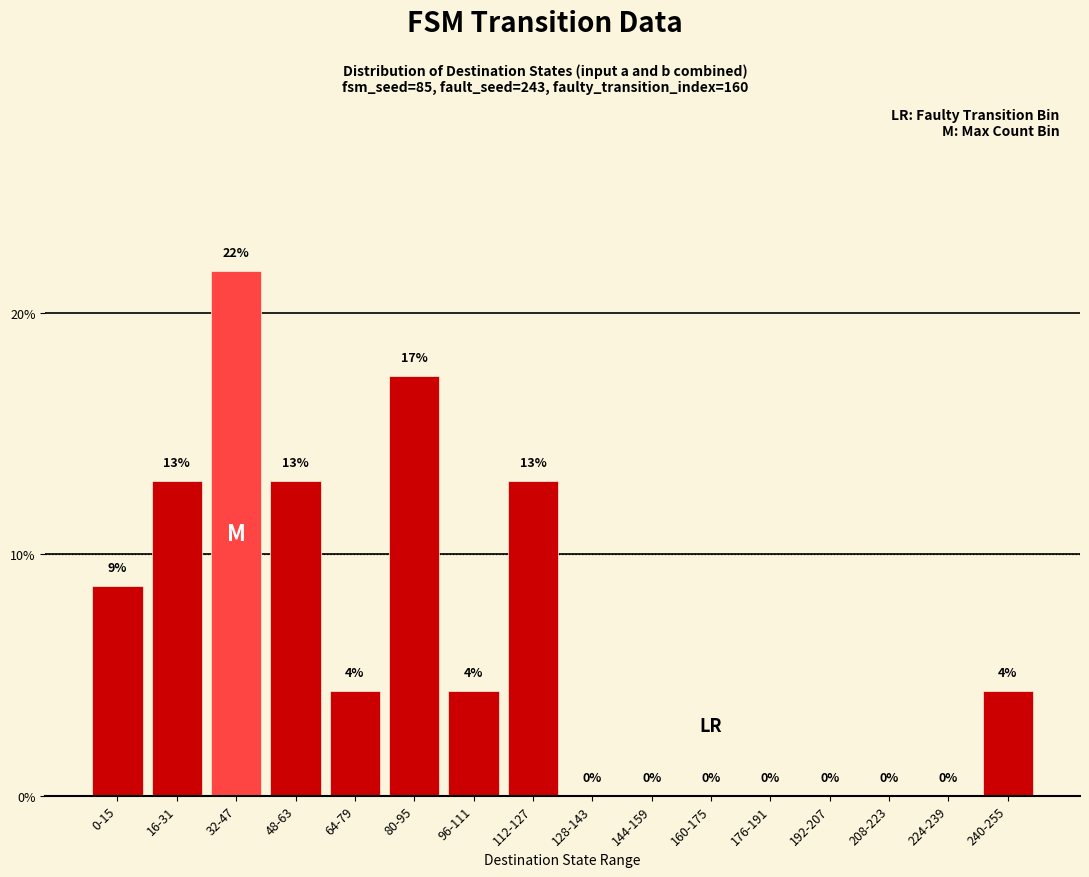

What is the maximum value shown in the chart?

21.7